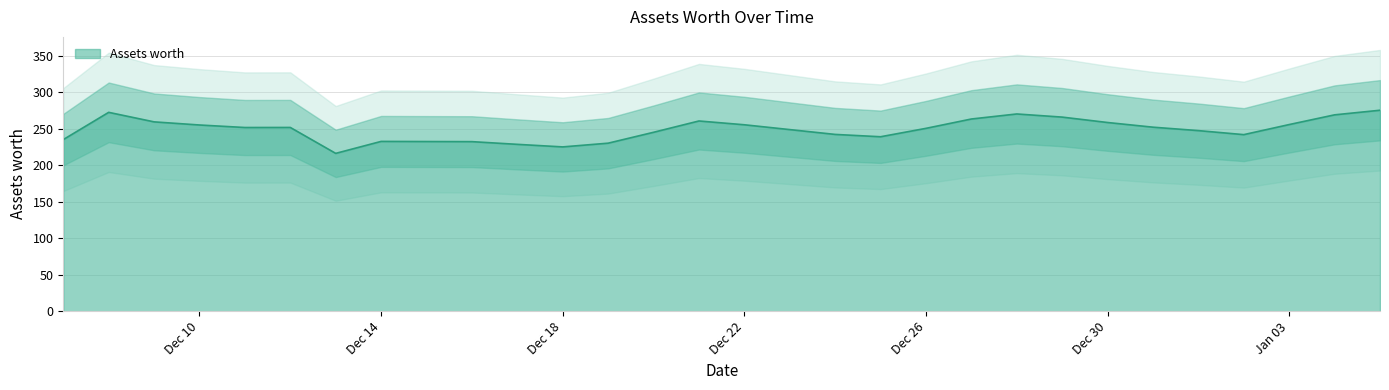

At which category does the data reach its first local valley?

2021-12-11